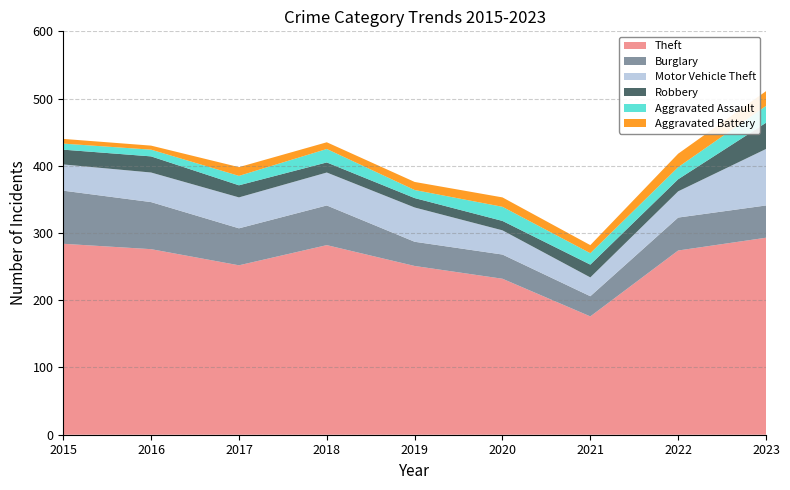

Reading left to right, extract all data points from this chart.

Theft: 2015=284	2016=276	2017=252	2018=282	2019=251	2020=232	2021=176	2022=274	2023=293
Burglary: 2015=79	2016=70	2017=55	2018=59	2019=36	2020=36	2021=30	2022=49	2023=48
Motor Vehicle Theft: 2015=39	2016=44	2017=46	2018=49	2019=51	2020=36	2021=28	2022=39	2023=84
Robbery: 2015=22	2016=24	2017=18	2018=15	2019=14	2020=14	2021=19	2022=18	2023=39
Aggravated Assault: 2015=9	2016=10	2017=14	2018=20	2019=12	2020=21	2021=17	2022=18	2023=25
Aggravated Battery: 2015=7	2016=6	2017=13	2018=10	2019=12	2020=14	2021=12	2022=20	2023=22